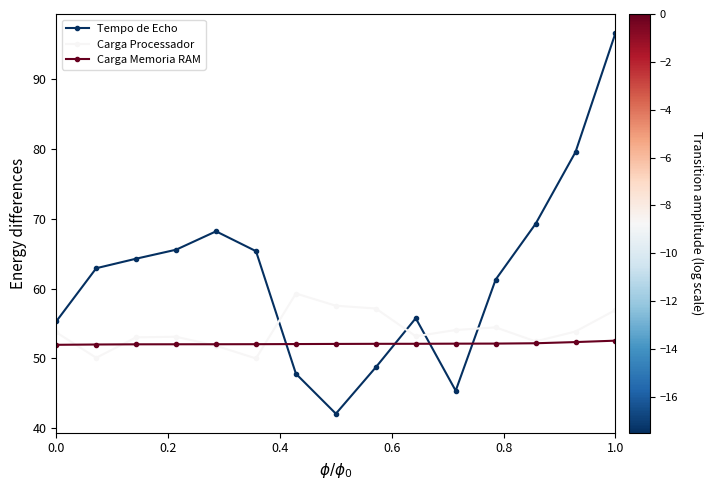

At how many categories does at least one series exceed 90?

1